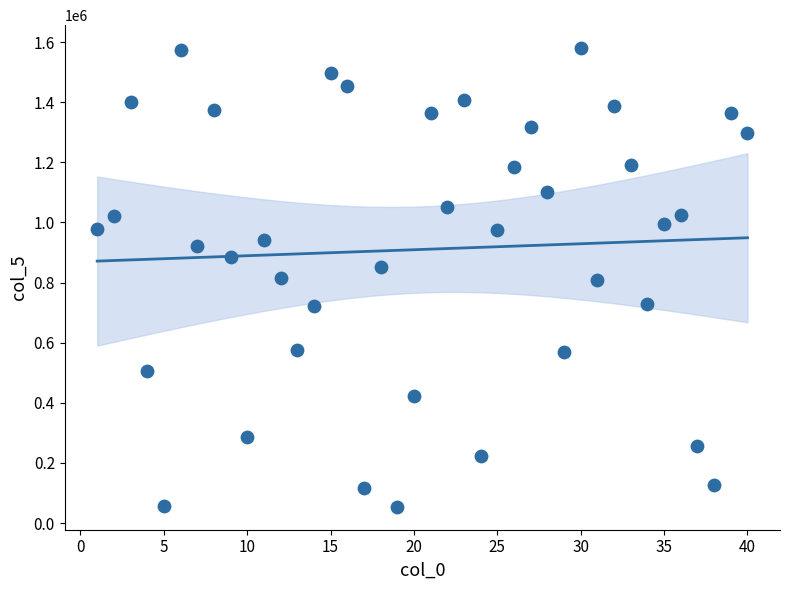

What is the range of Y values (max minus min)?

1526000